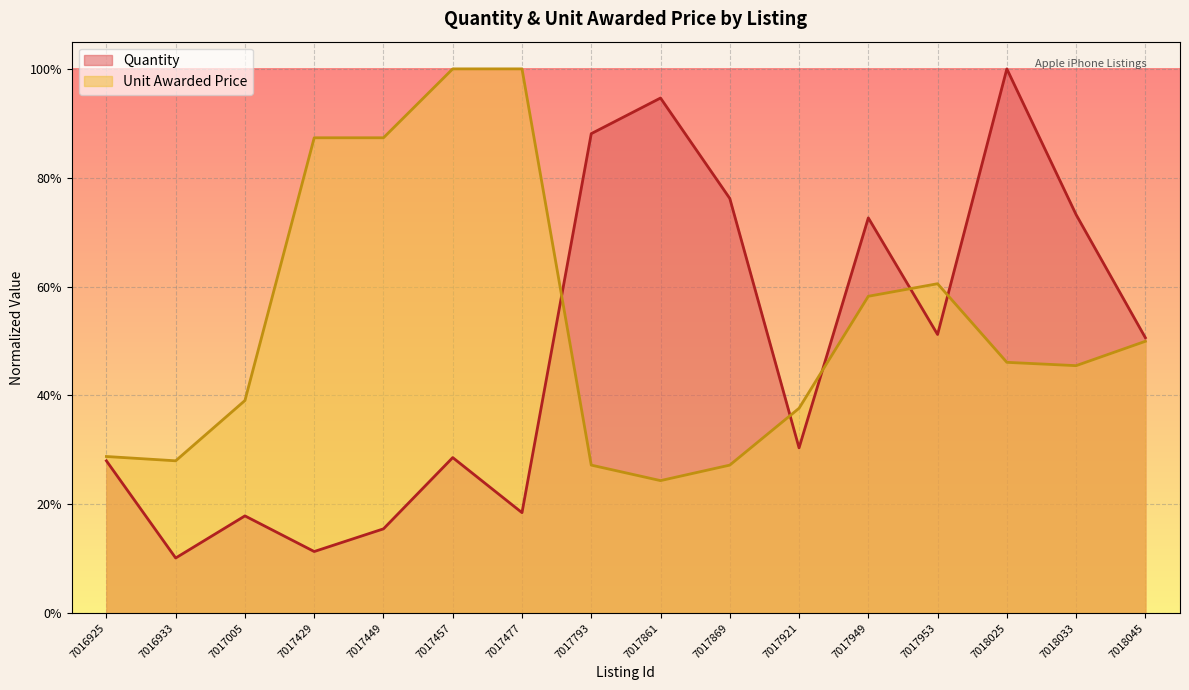

What is the greatest value displayed?

1.0